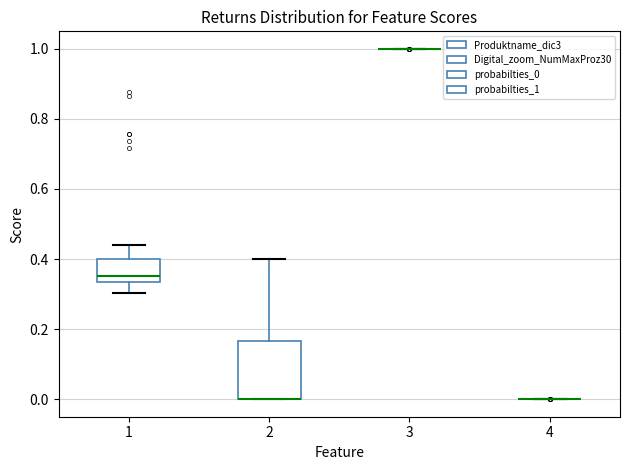

Which box is the tallest, from its lower edge to its upper edge?

2